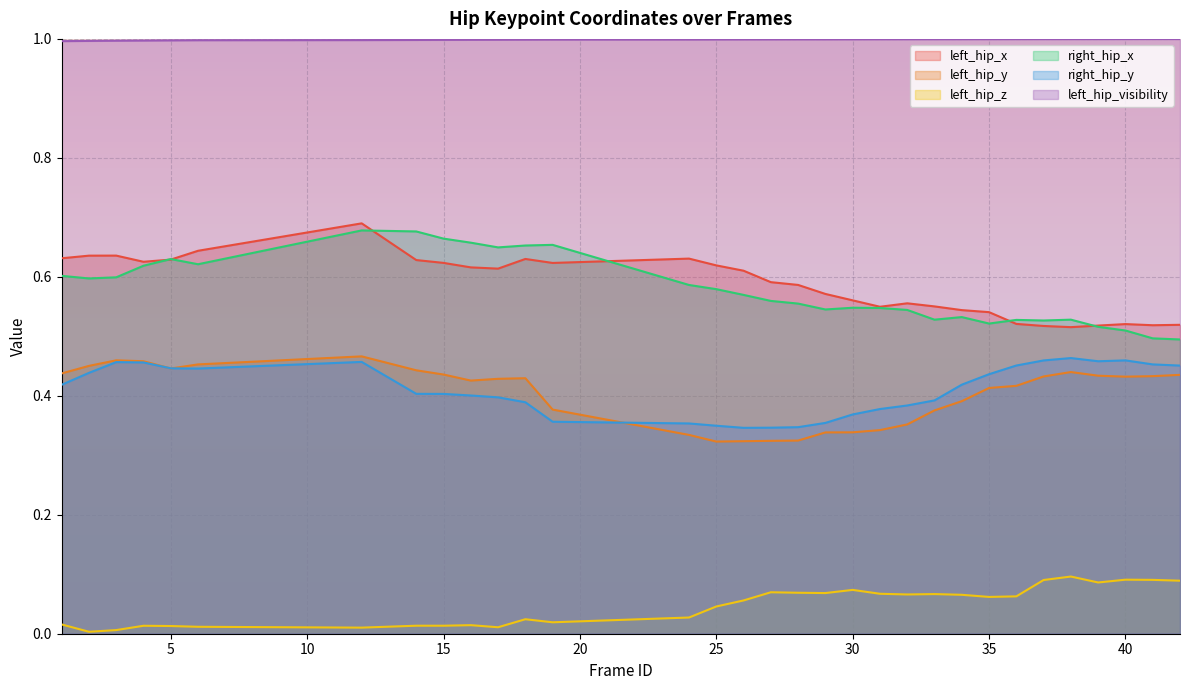

Between 3 and 30, which series saw the biggest shift?

left_hip_y